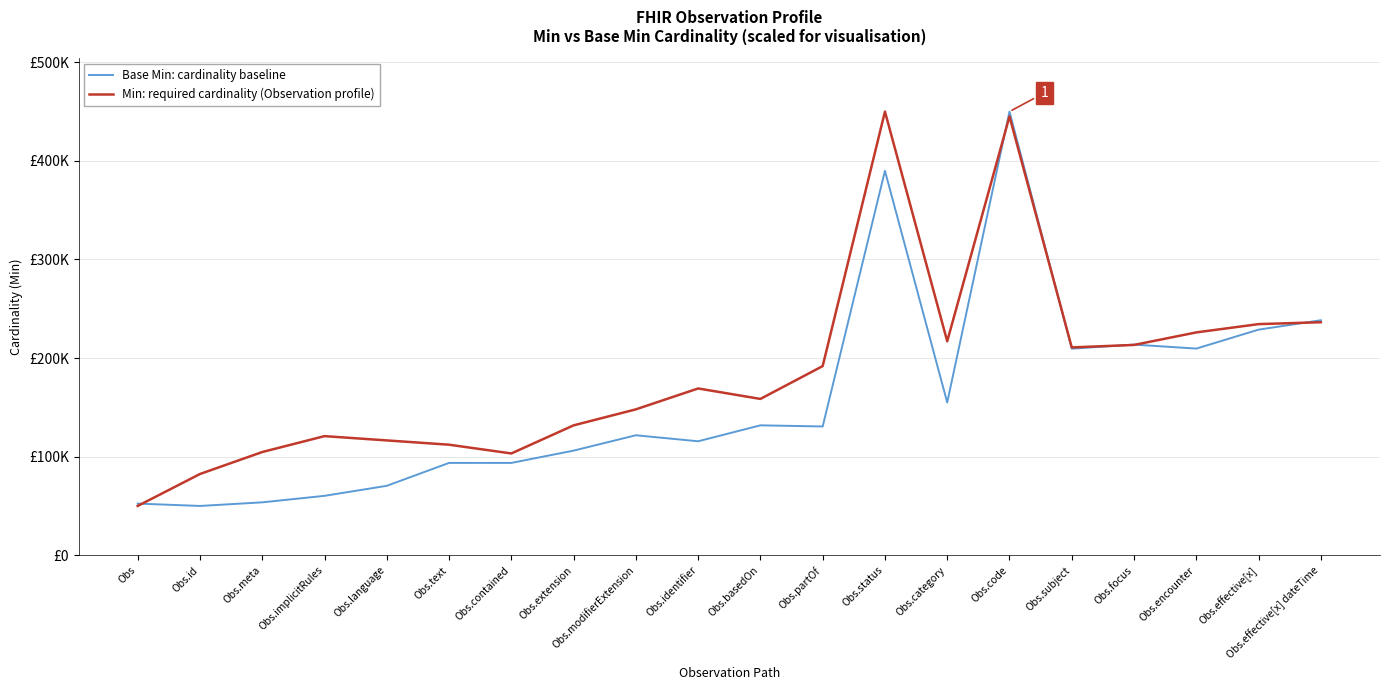

In Base Min: cardinality baseline, how many points are higher than both neighbors (excluding endpoints)?

6